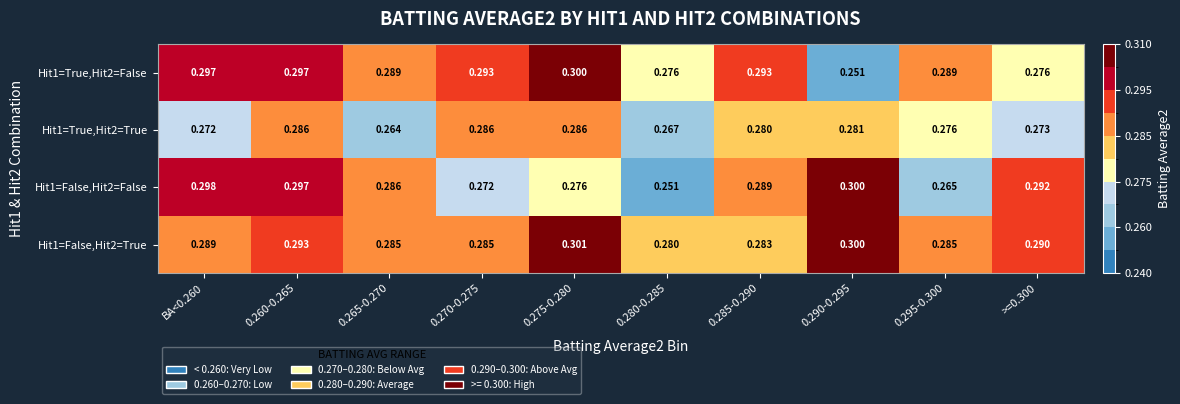

Is the value of Hit1=False,Hit2=True at 0.295-0.300 greater than the value of Hit1=True,Hit2=True at BA<0.260?

Yes